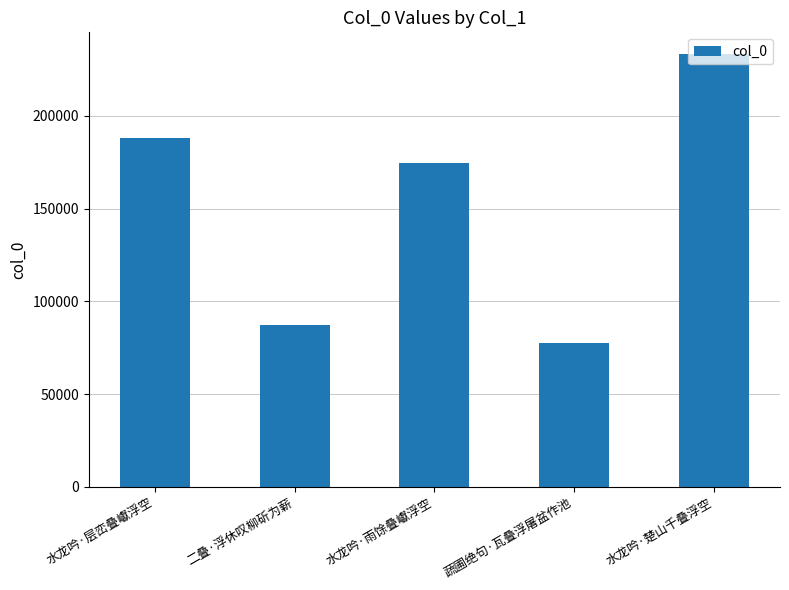

Approximately how many times larger is the value at 水龙吟·层峦叠巘浮空 compared to 蔬圃绝句·瓦叠浮屠盆作池?

2.4